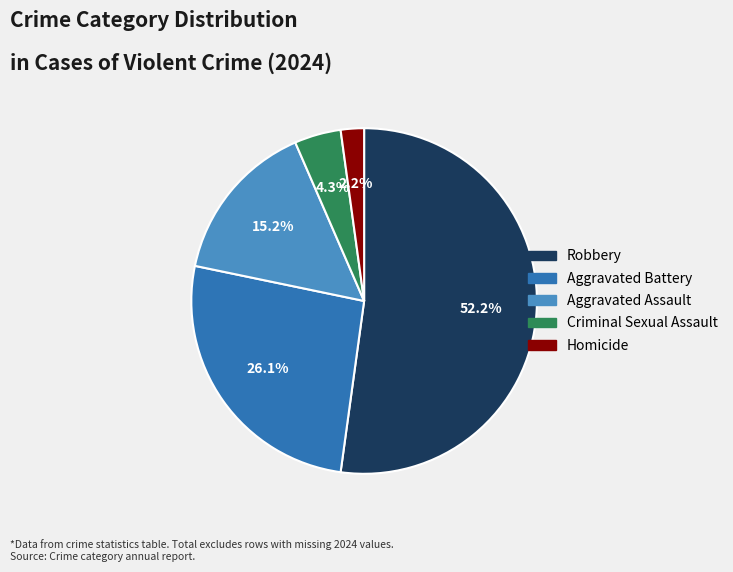

Between Aggravated Battery and Aggravated Assault, which is larger?

Aggravated Battery